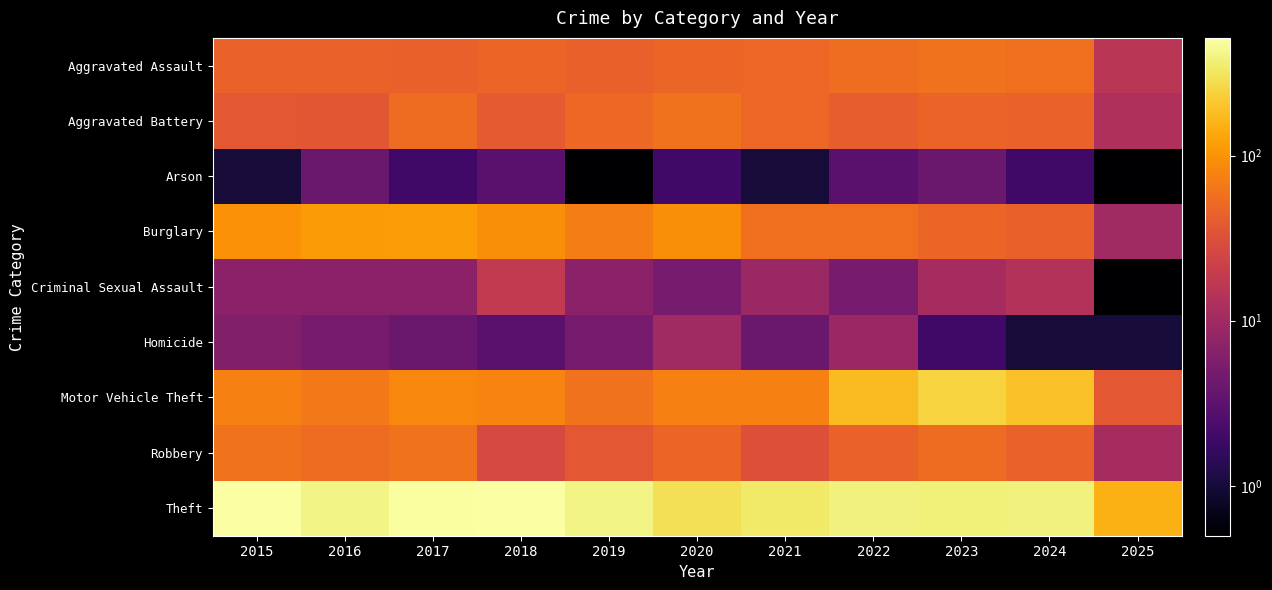

Which series changed the most between 2017 and 2018?

Robbery